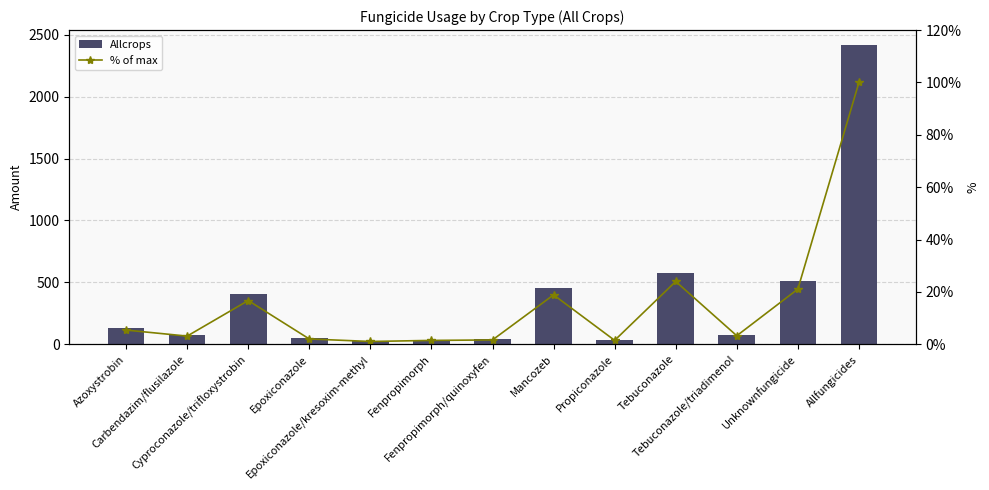

The % of max series shows 2.2 at Fenpropimorph/quinoxyfen. True or false?

False